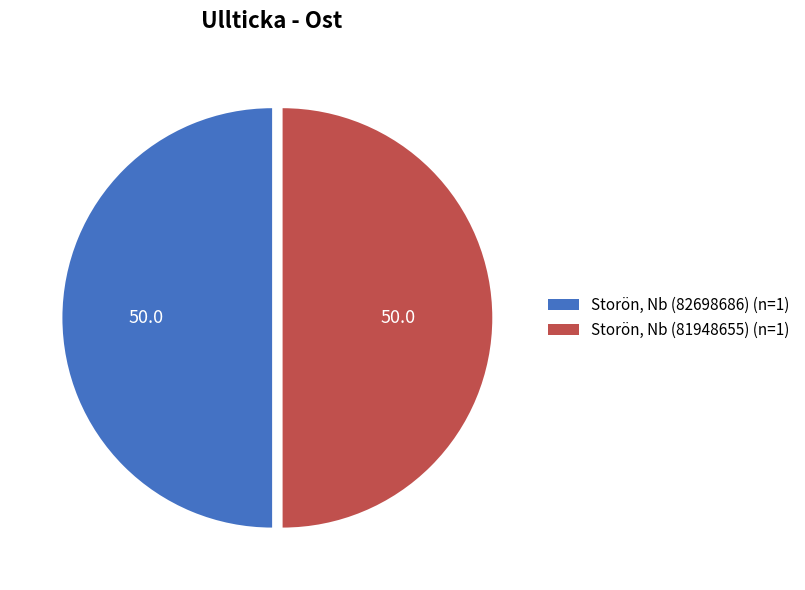

Is the sum of Storön, Nb (81948655) (n=1) and Storön, Nb (82698686) (n=1) greater than half?

Yes